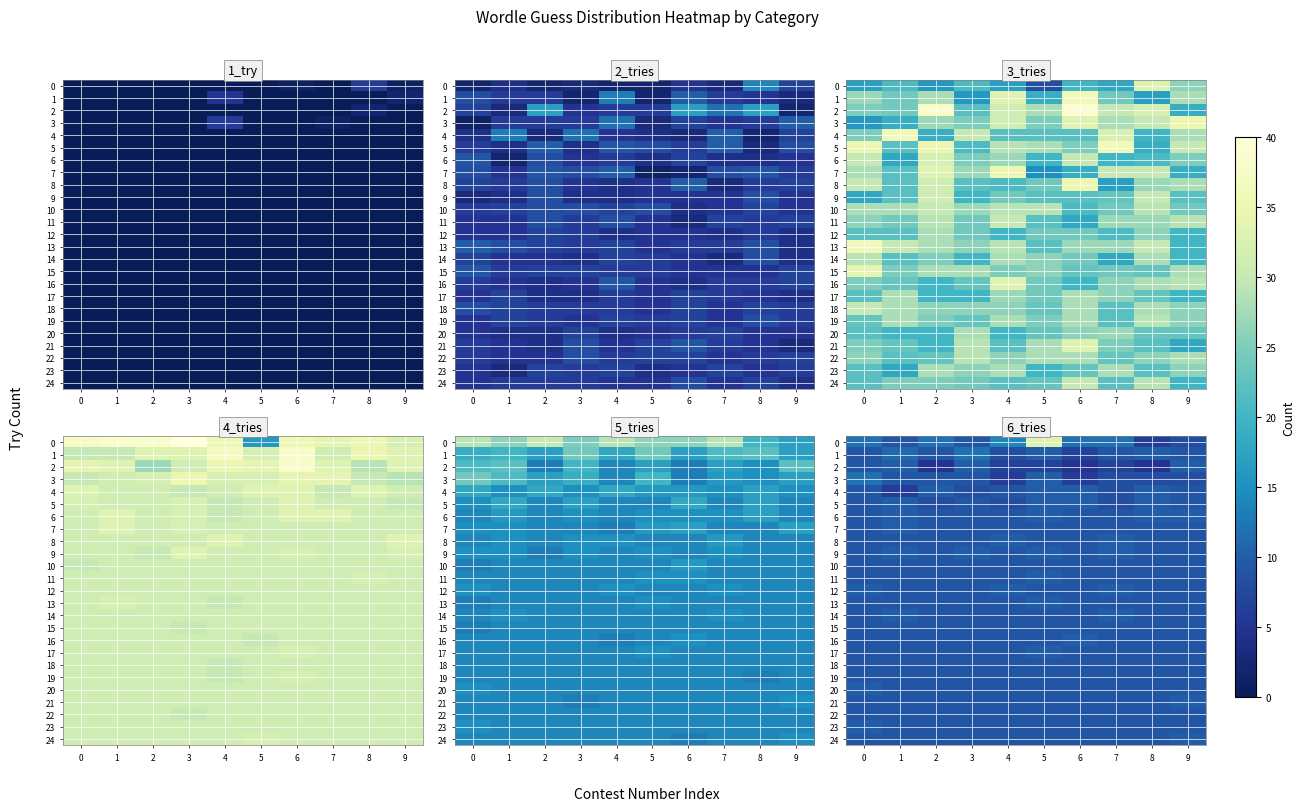

How many categories are shown in the chart?

10